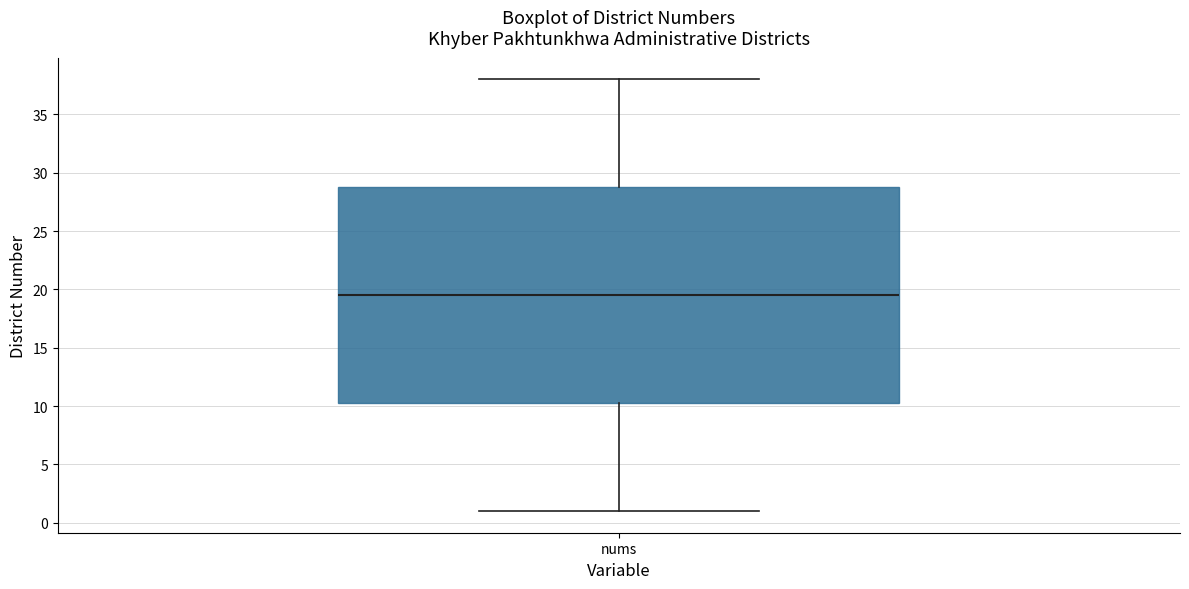

Read this box plot against the y-axis: the position of the median line, the range covered by the box, and the ends of both whiskers. The values are not printed on the chart, so give them approximately, as read against the axis.

median 19.5, box 10.5 to 29.0, whiskers 1.0 to 38.0